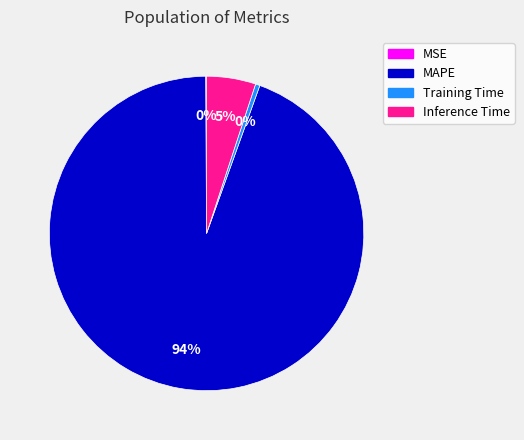

Does any single category account for the majority?

Yes